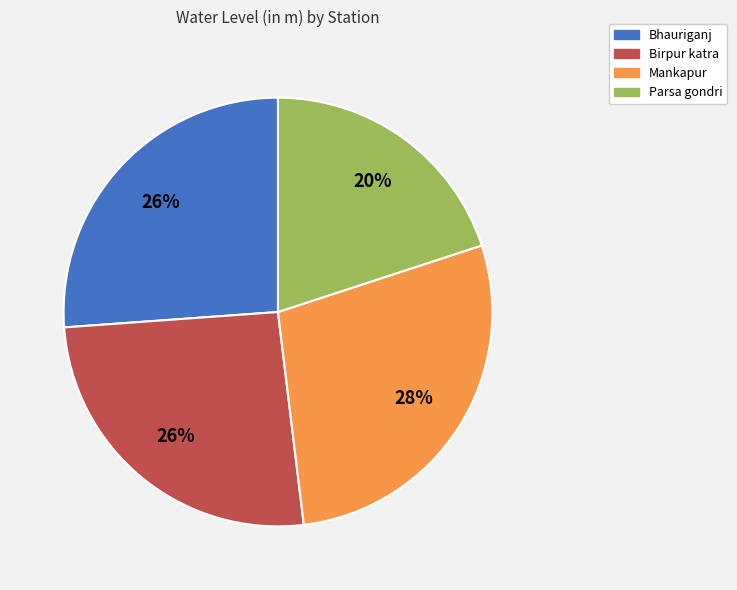

Does Mankapur represent more than half of the total?

No